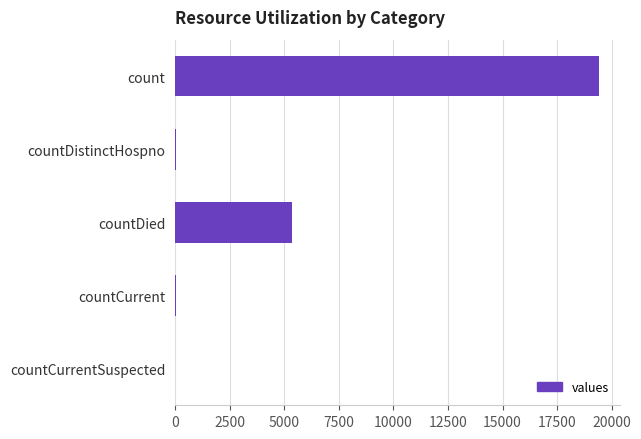

What is the sum of all values?

24875